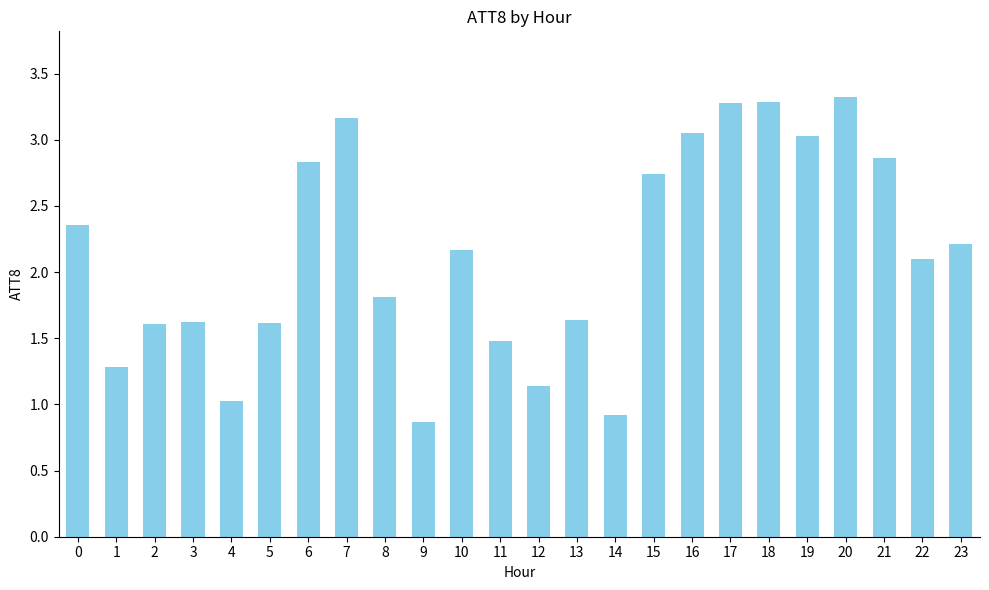

Where is the data nearest to the value 2?

22